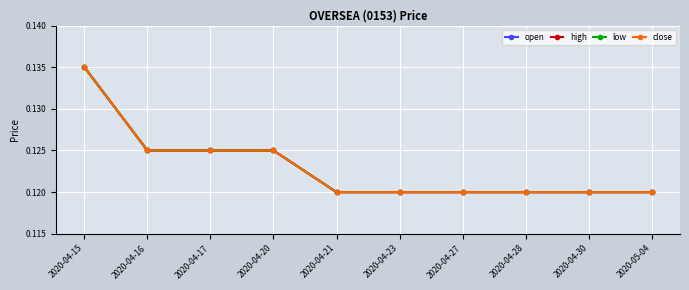

List the labels in order of close value, smallest first.

2020-04-21, 2020-04-23, 2020-04-27, 2020-04-28, 2020-04-30, 2020-05-04, 2020-04-16, 2020-04-17, 2020-04-20, 2020-04-15